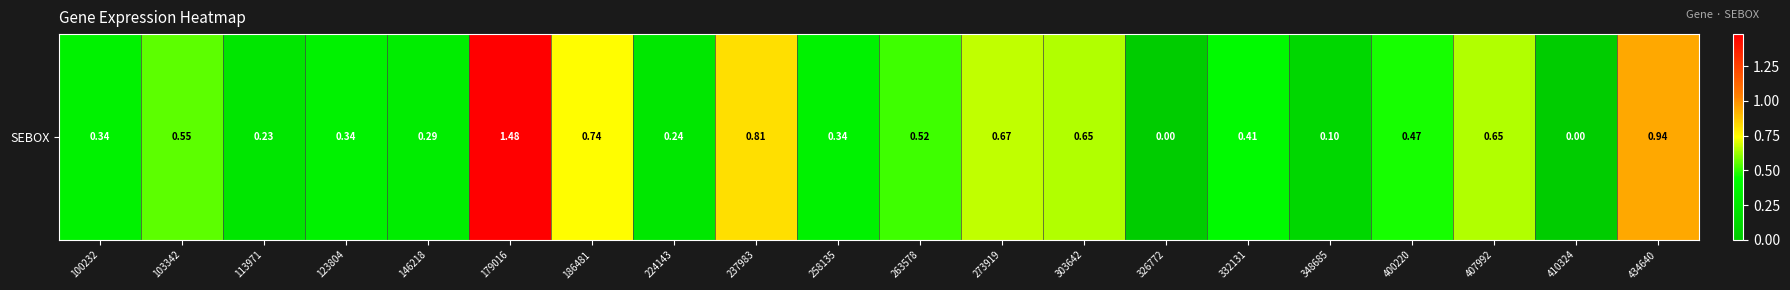

How many positive values are there?

18